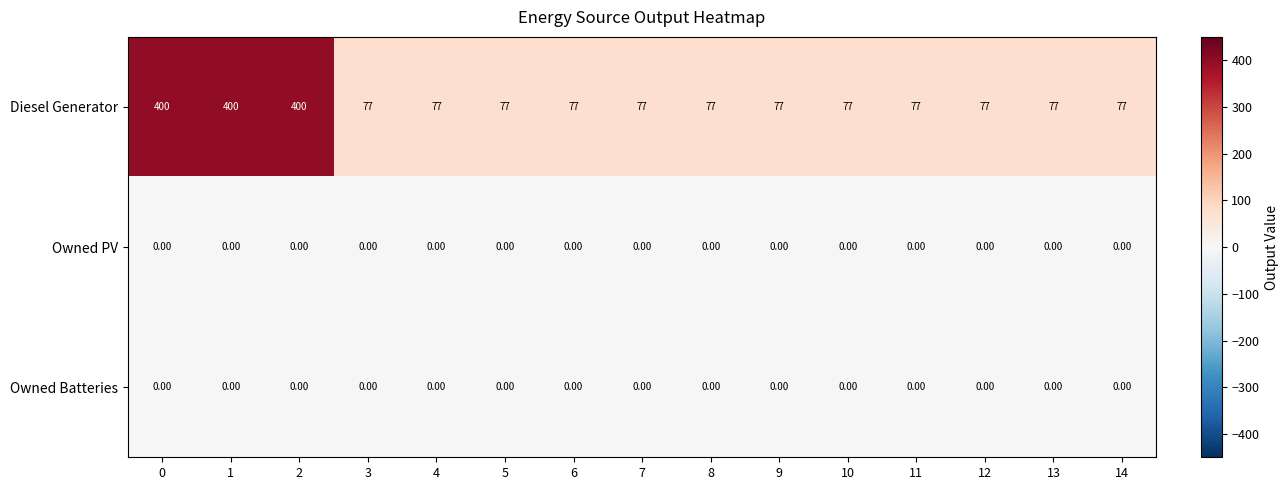

Which series has the largest total across all categories?

Diesel Generator